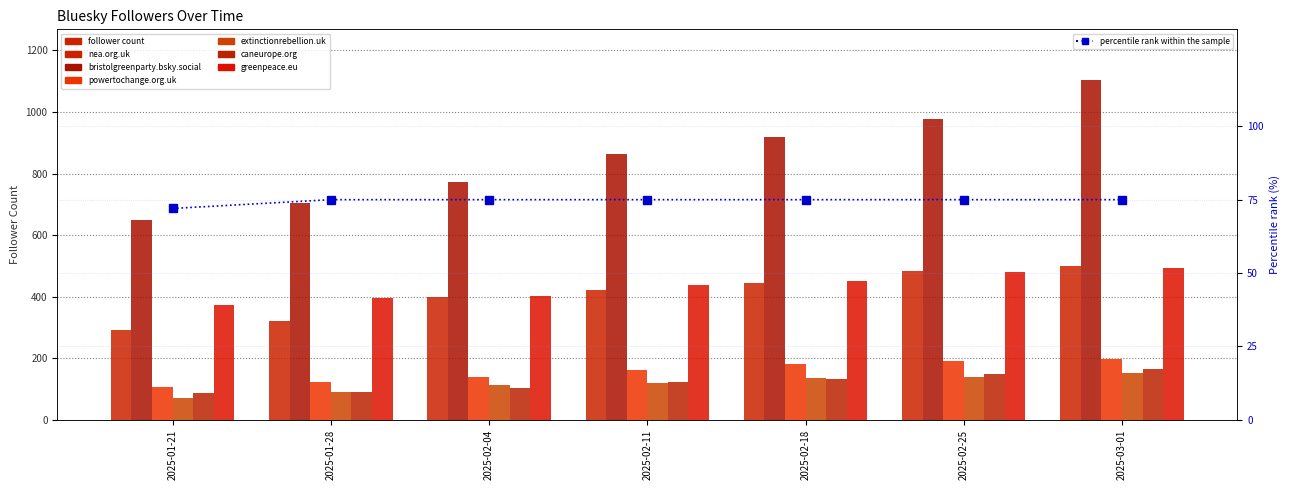

How many data points in greenpeace.eu are above 437?

3